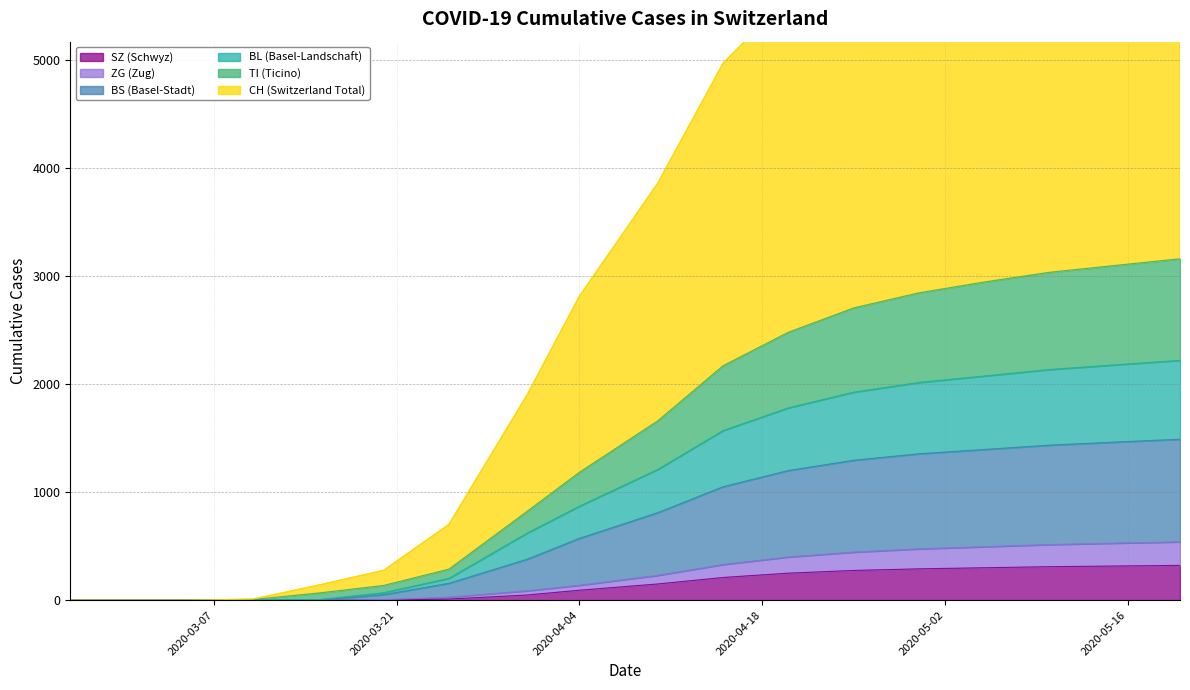

What is the highest value of the SZ (Schwyz) series?

322